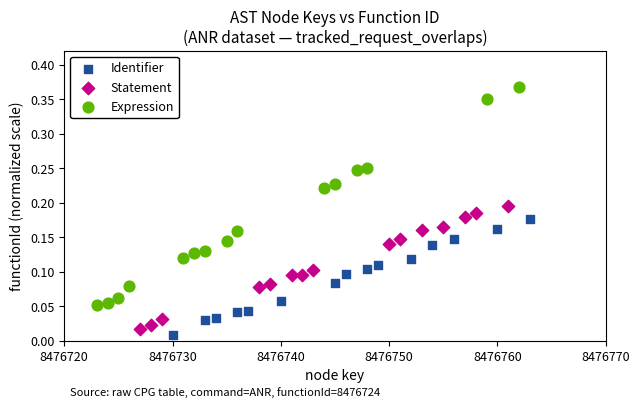

Which series has the largest Y range (max minus min)?

Expression